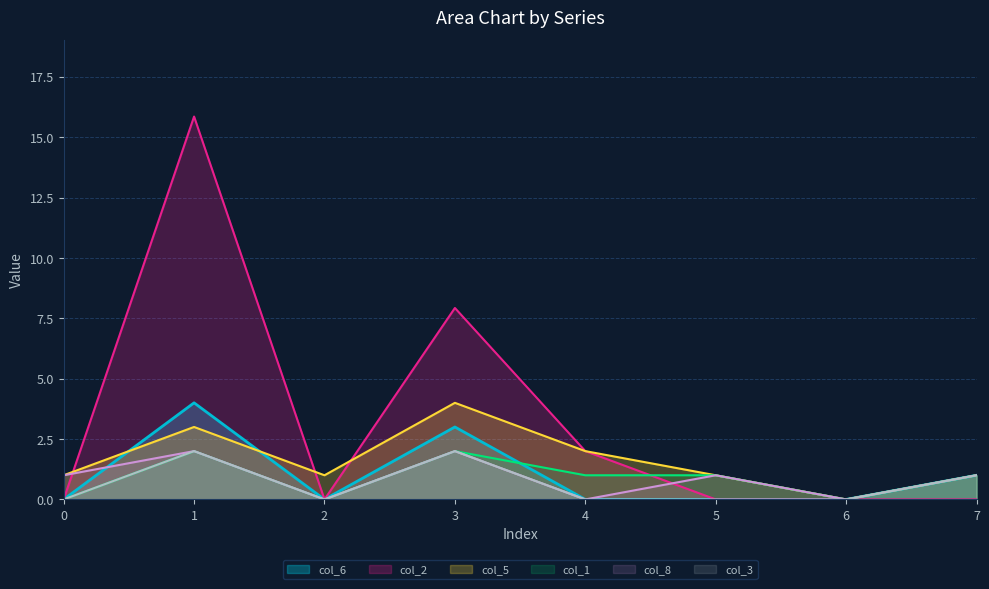

Does the chart have visible grid lines?

Yes